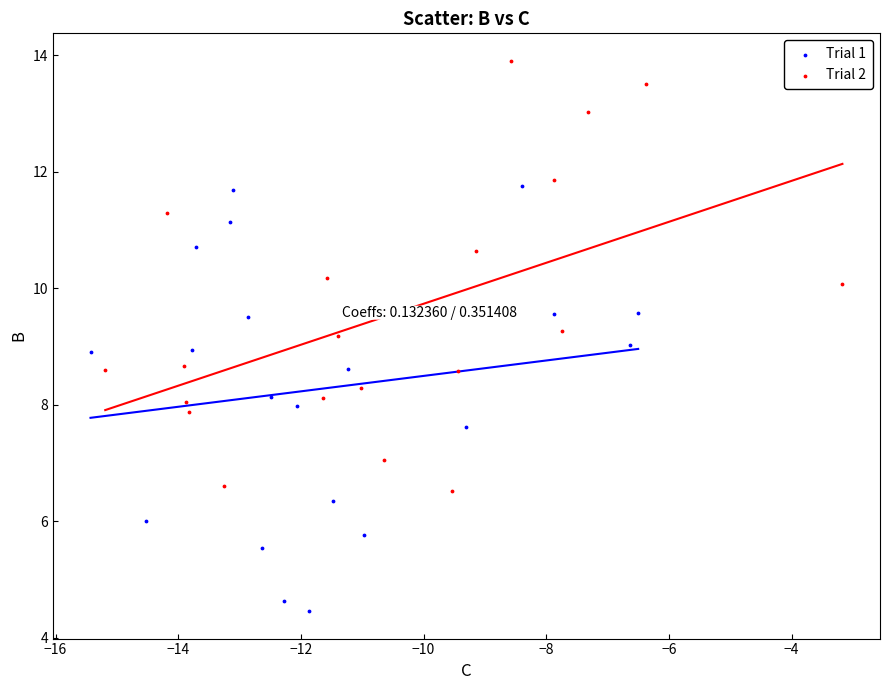

What are all the series names shown in the legend?

Trial 1, Trial 2